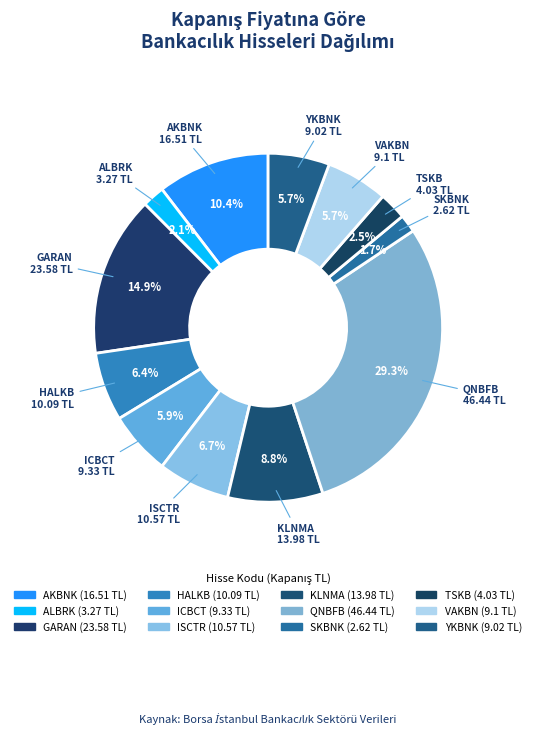

The VAKBN slice represents 1% of the pie. True or false?

False